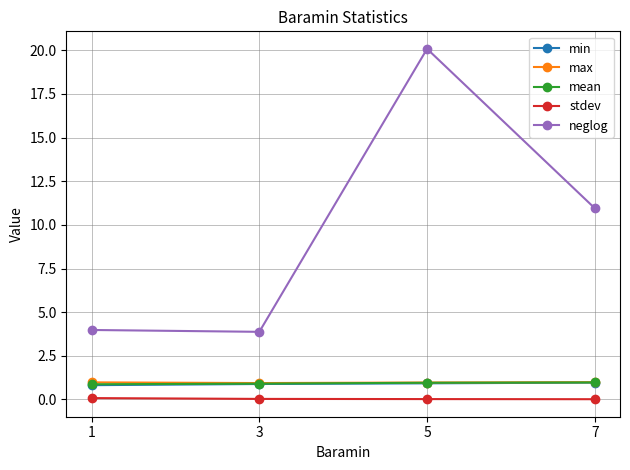

True or false: mean and stdev intersect in this chart.

False